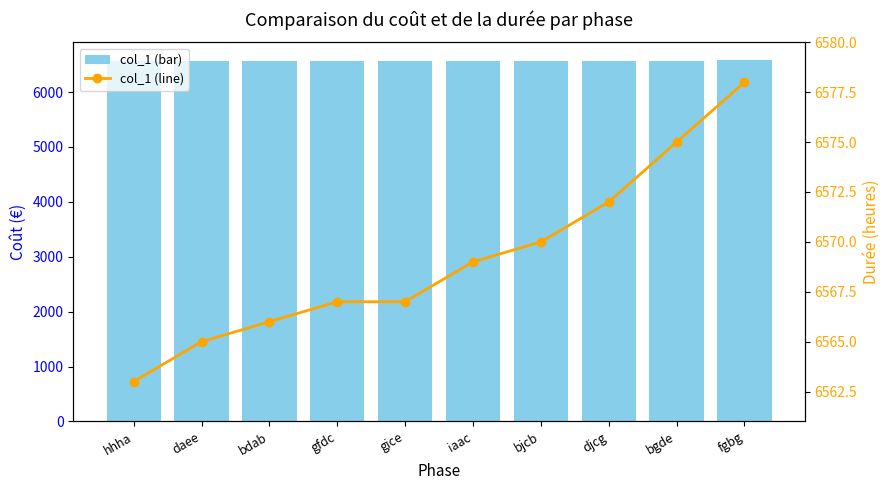

True or false: col_1 (line) has a value of 2165 at daee.

False